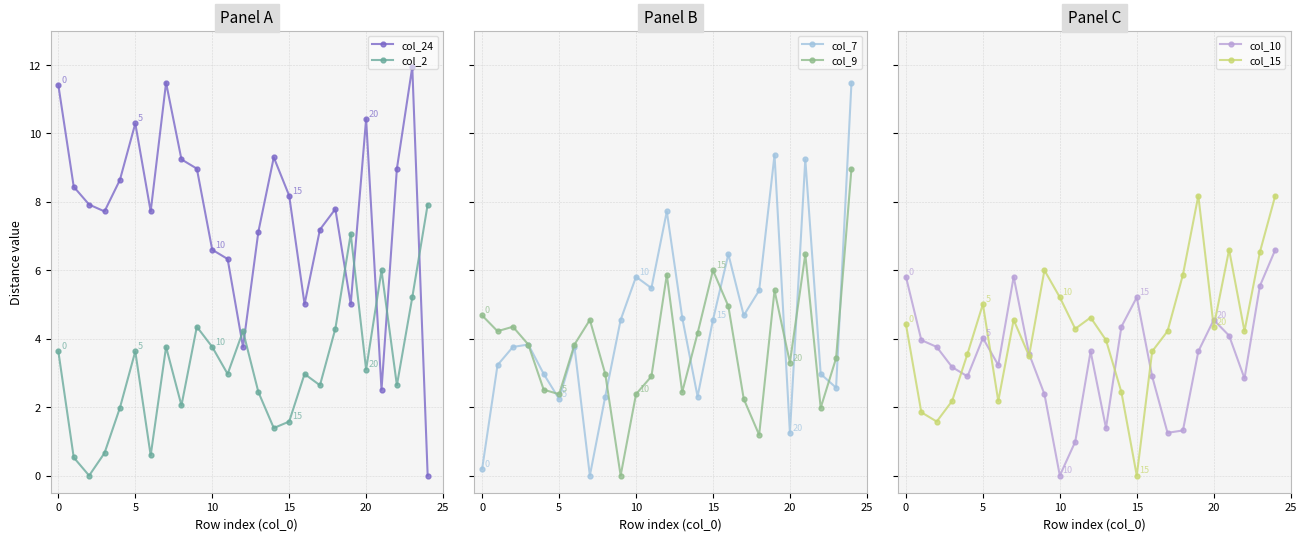

The col_24 series shows 2.5 at 21. True or false?

True